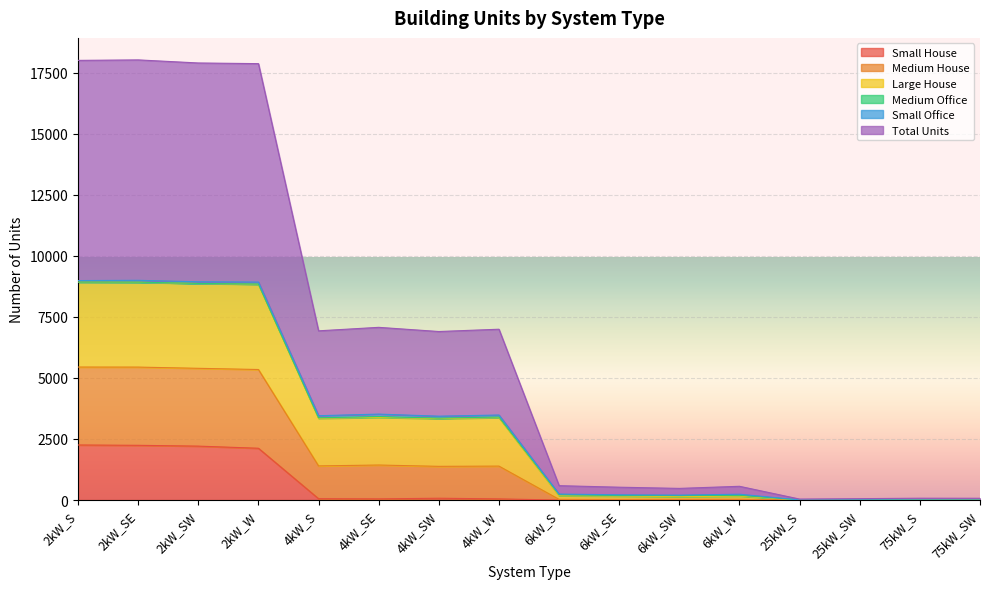

Between 6kW_W and 75kW_S, which series saw the biggest shift?

Large House